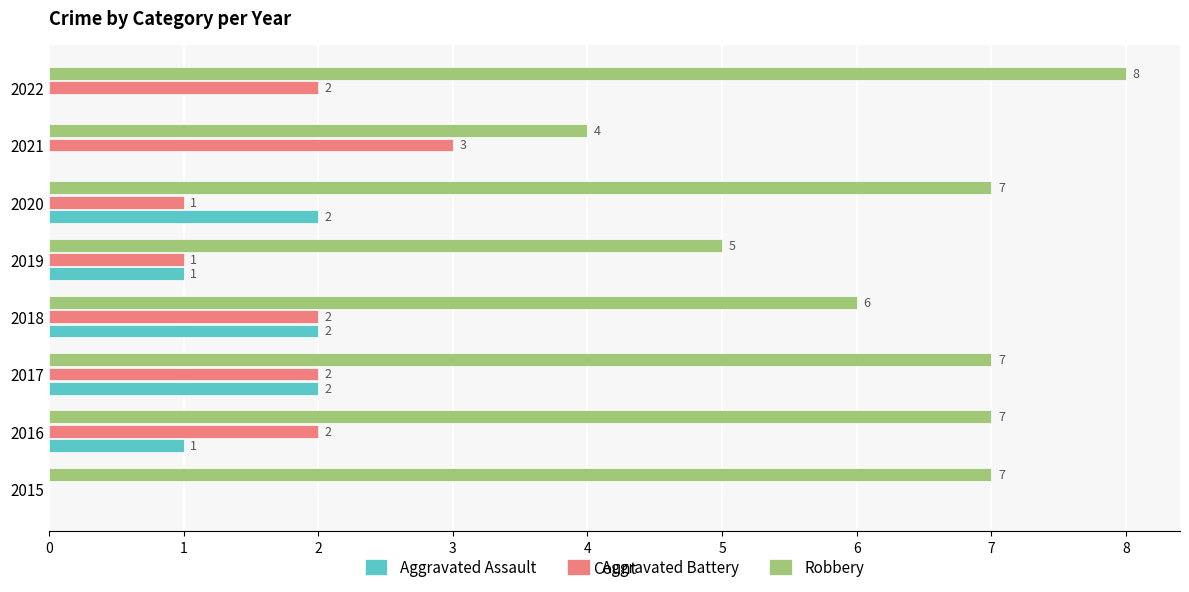

At which category is the sum across all series the highest?

2017